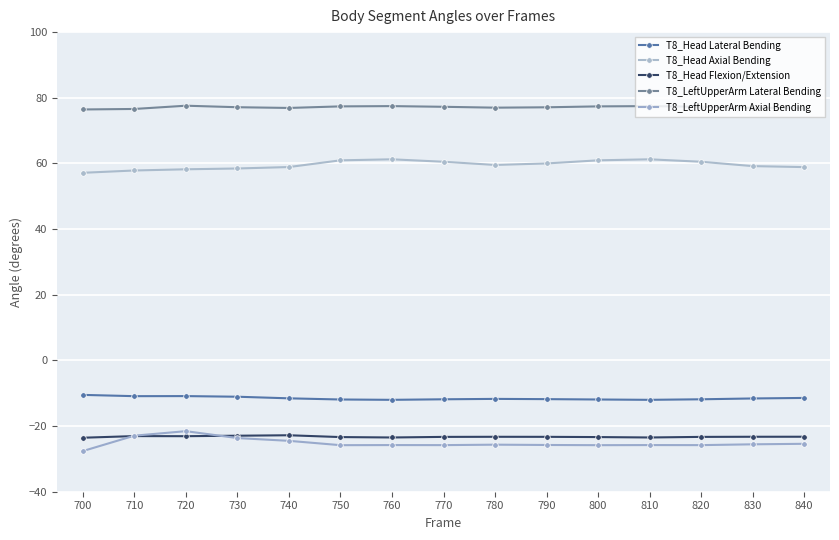

Is it true that T8_Head Axial Bending equals 60.9 at 800?

True